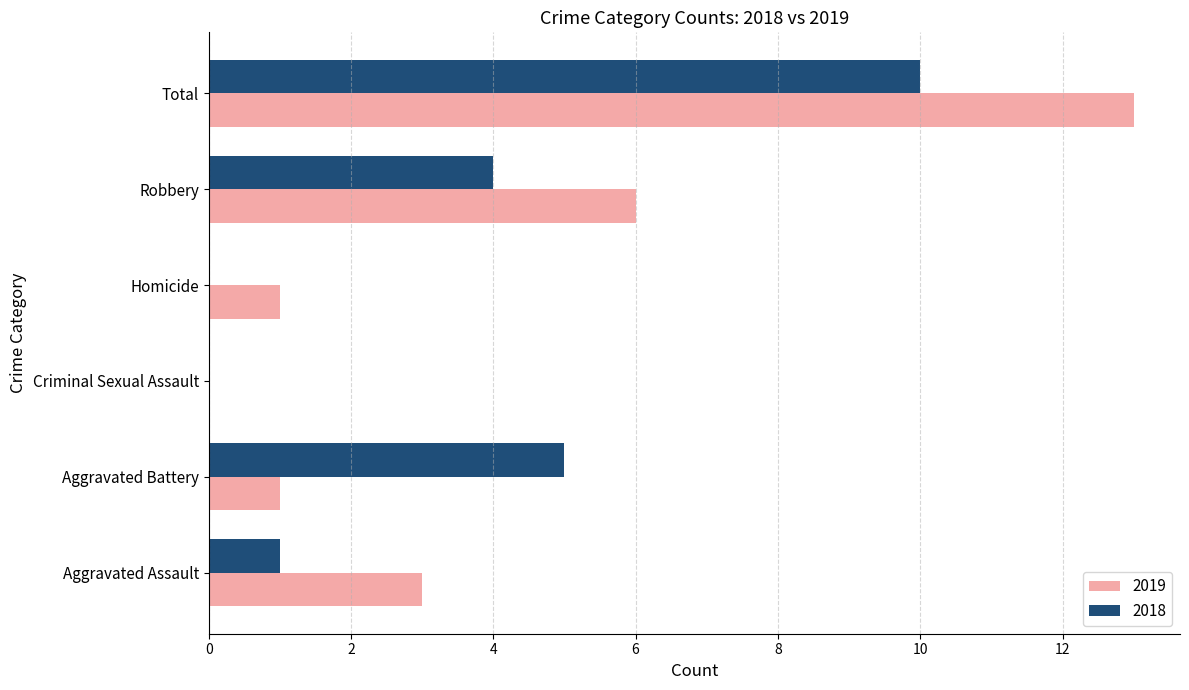

What is the sum of all 2018 values?

20